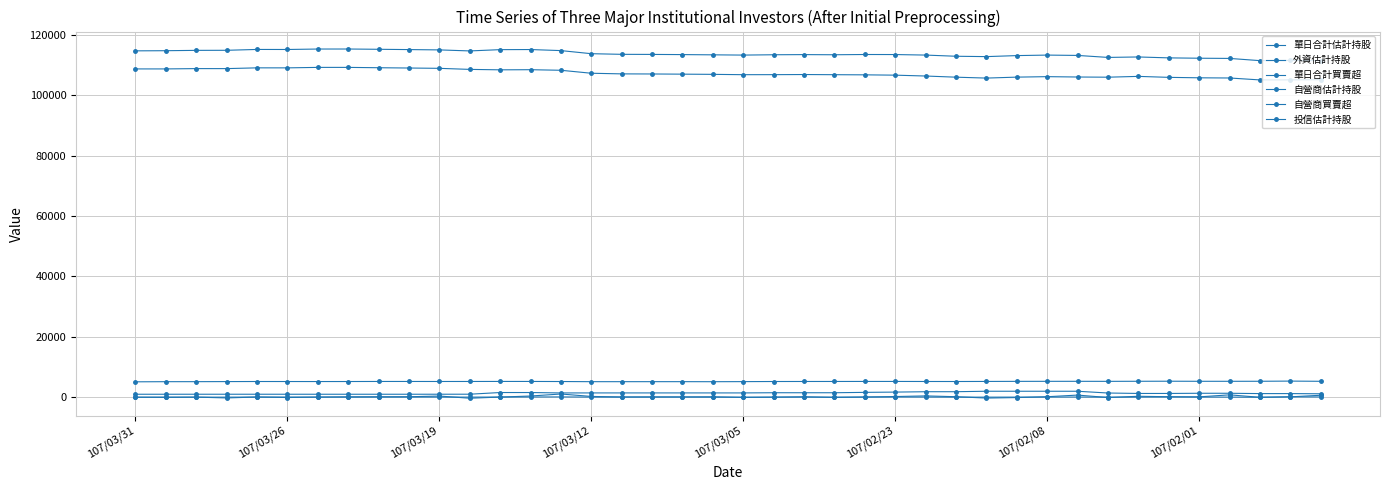

How many lines are shown in the chart?

6